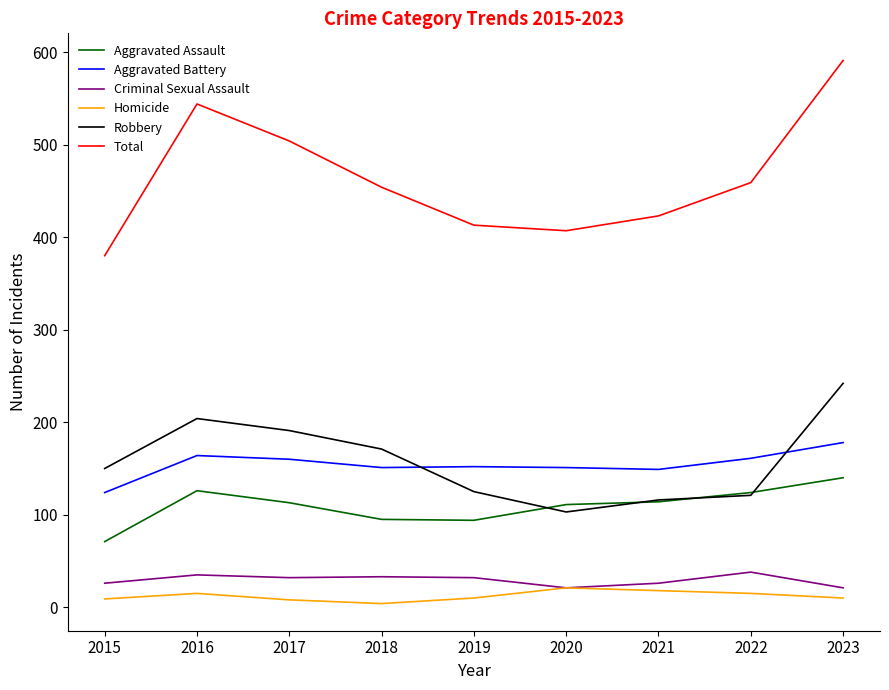

True or false: Robbery and Criminal Sexual Assault intersect in this chart.

False